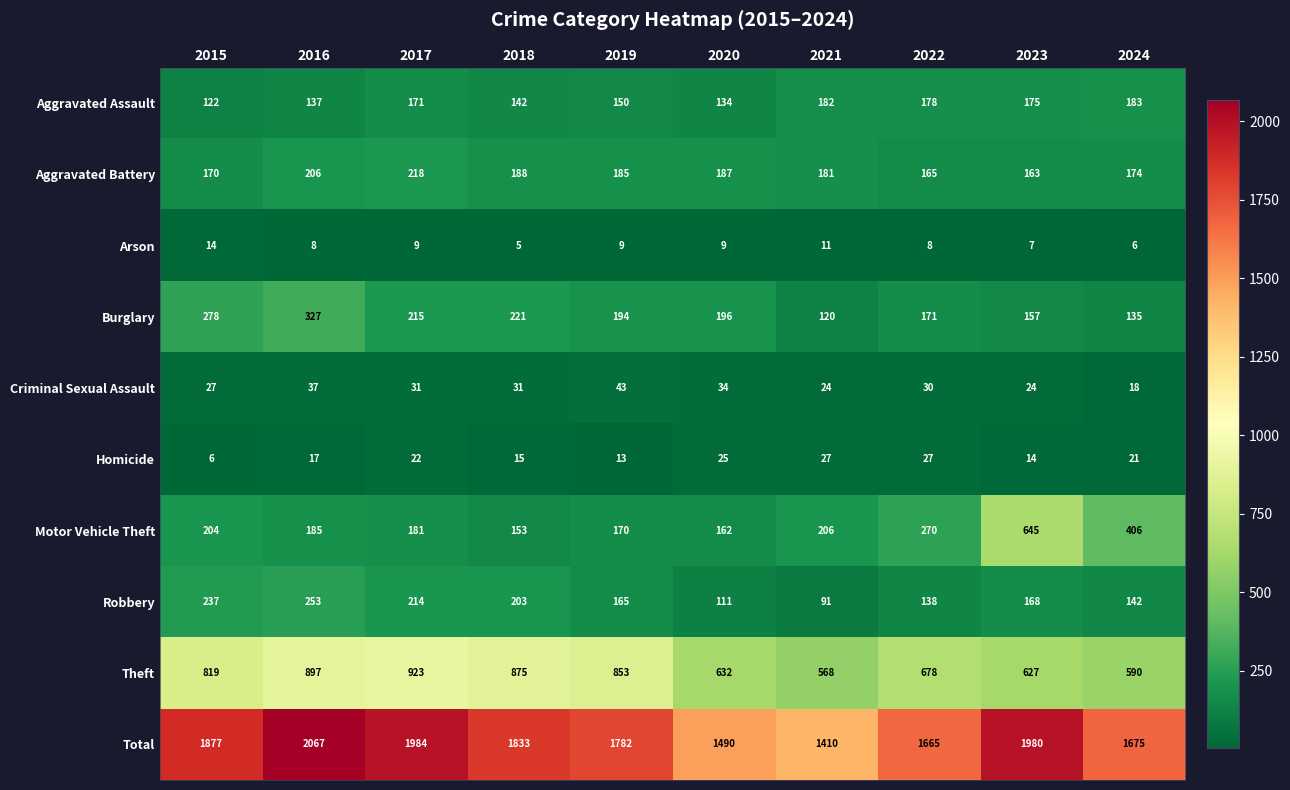

Rank the series at 2015 from lowest to highest value.

Homicide, Arson, Criminal Sexual Assault, Aggravated Assault, Aggravated Battery, Motor Vehicle Theft, Robbery, Burglary, Theft, Total